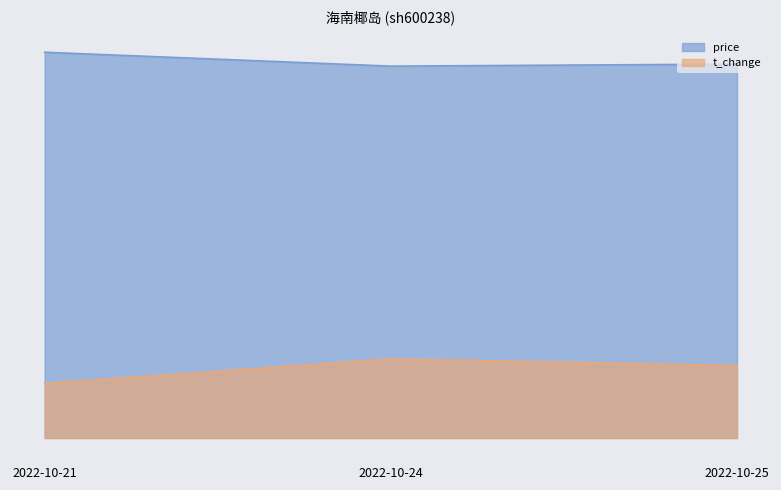

Count the number of categories in the chart.

3